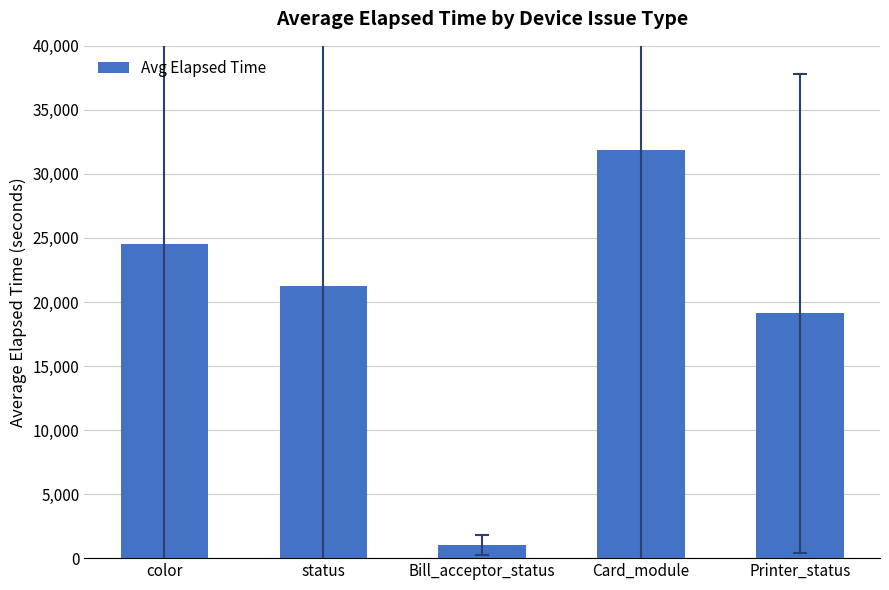

At which label does the data first exceed 21251?

color